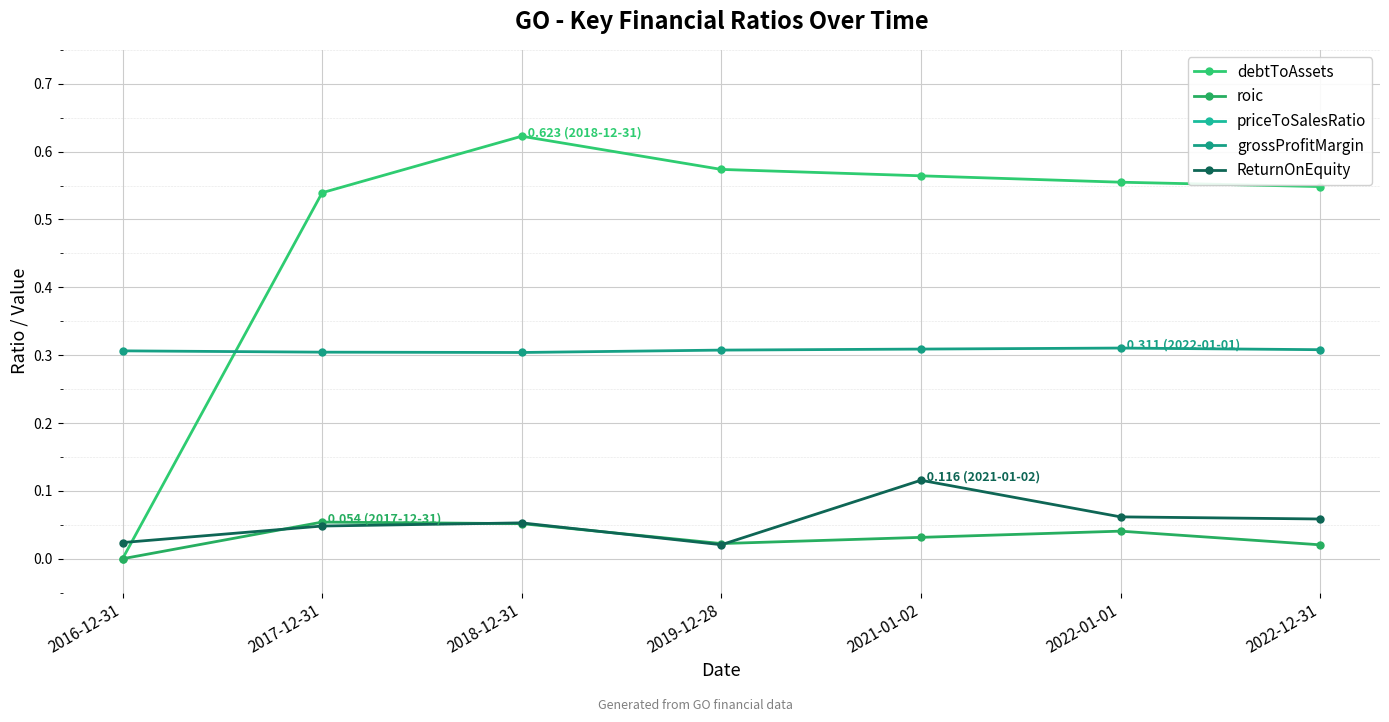

What is the difference between the ReturnOnEquity values at 2016-12-31 and 2021-01-02?

0.1